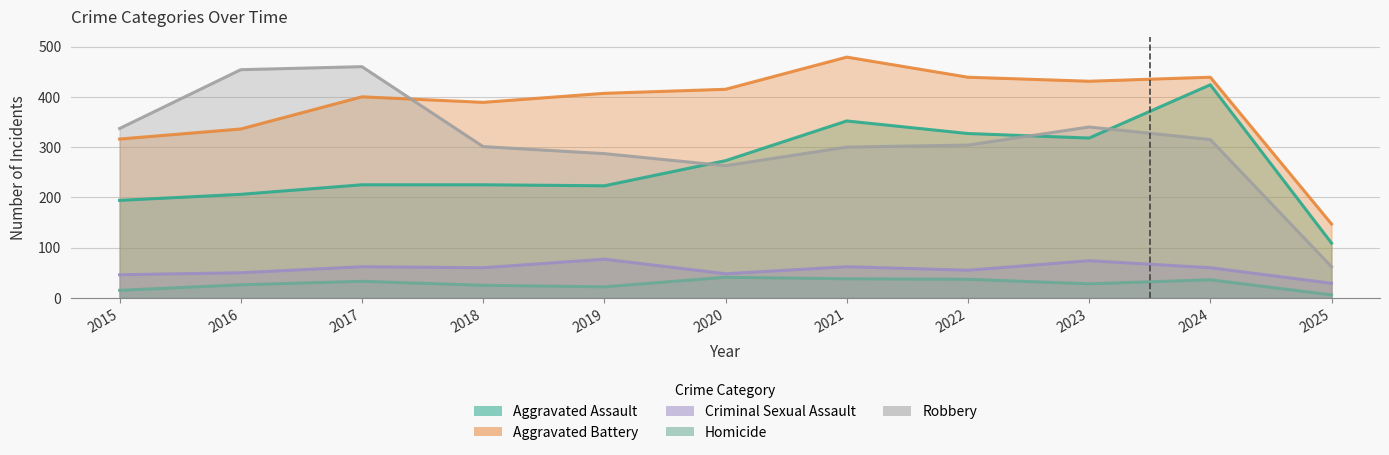

What is the difference between the maximum and minimum values in the Aggravated Assault series?

315